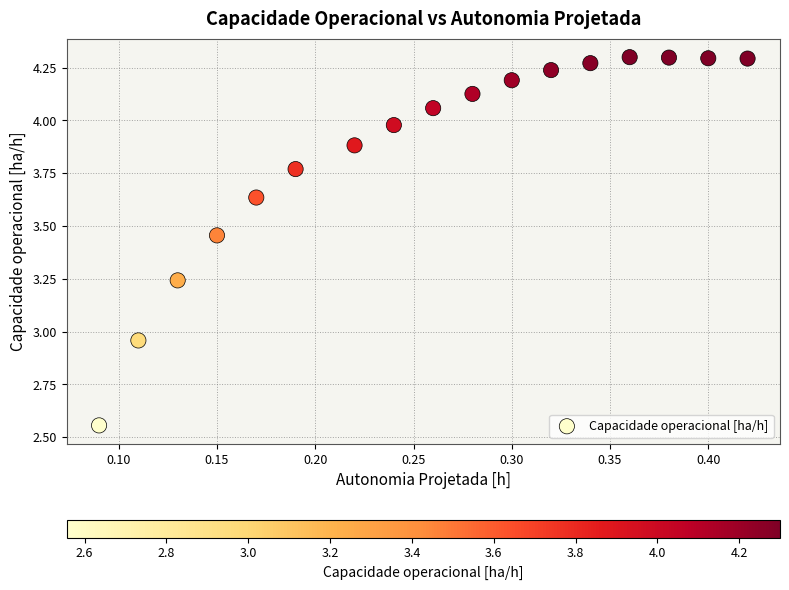

What is the range of Y values (max minus min)?

1.7